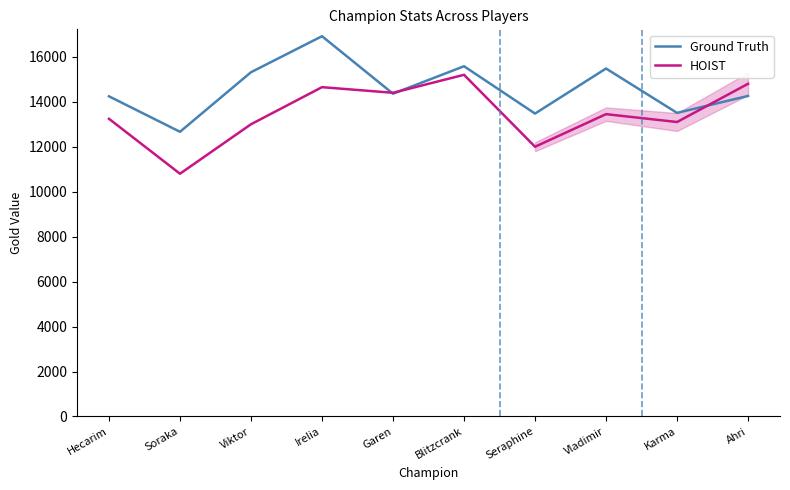

What is the minimum value for Ground Truth?

12665